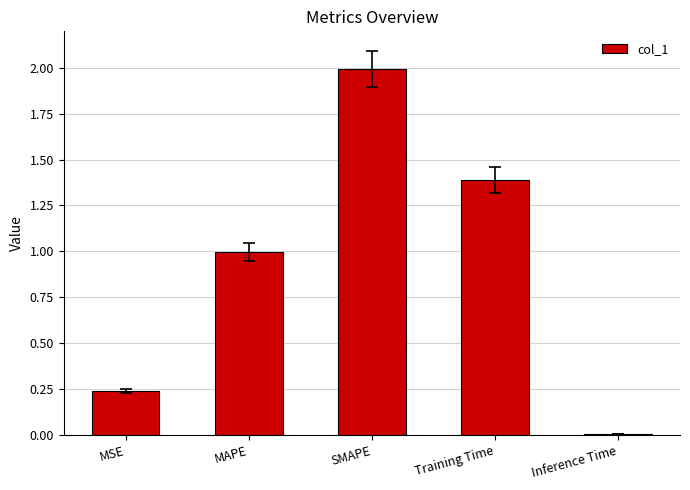

How many bars are there in total?

5